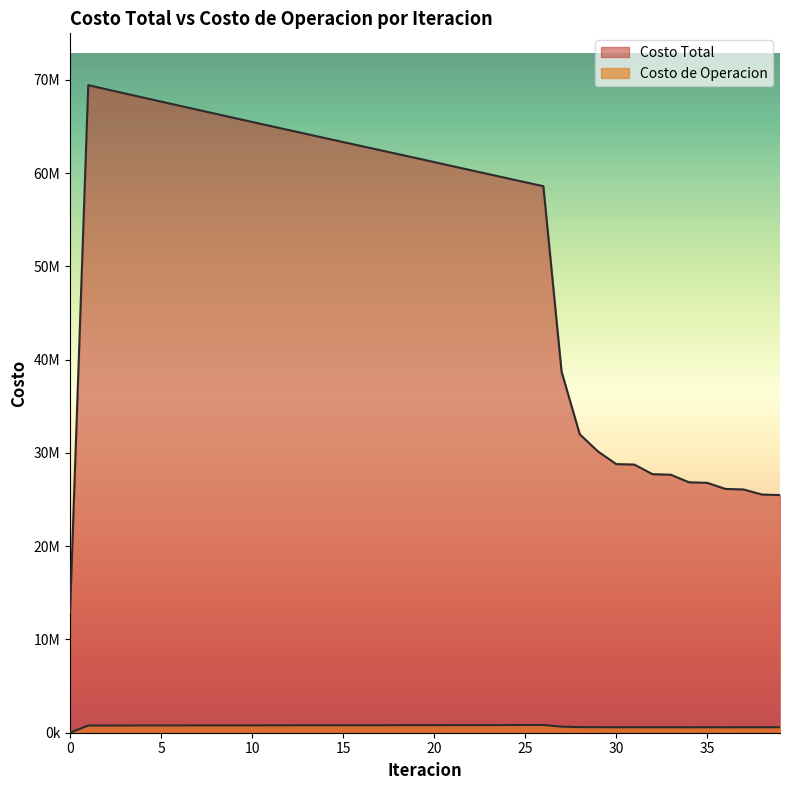

How many interior local valleys does the Costo de Operacion series have?

5